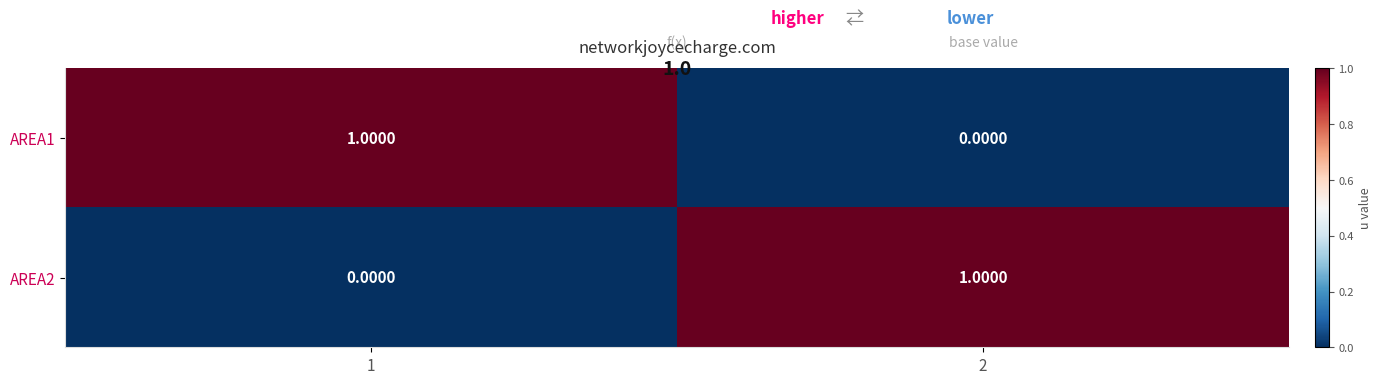

What is the difference between the highest and lowest values at 1?

1